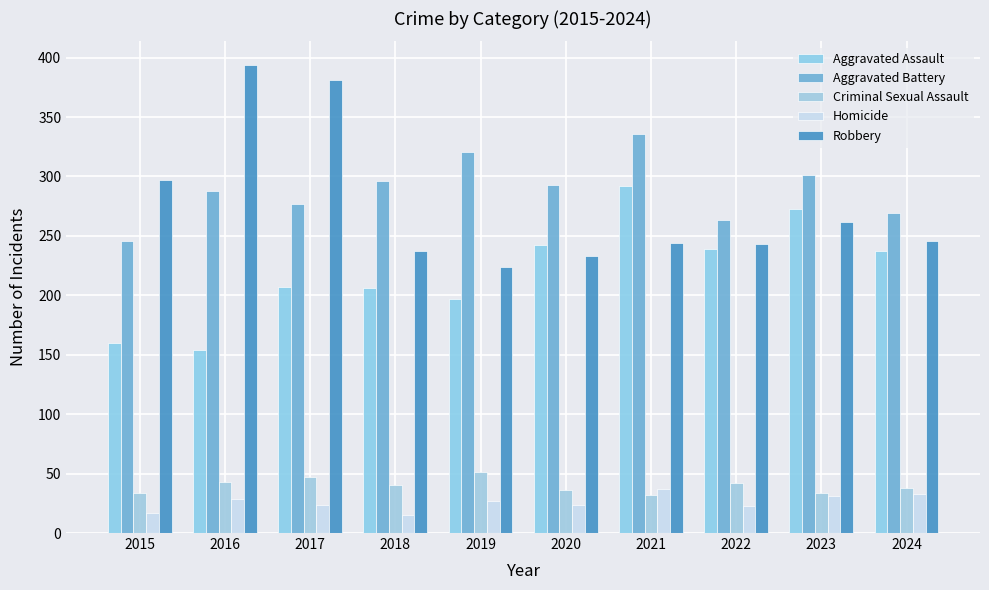

At which category does the chart reach its peak across all series?

2016